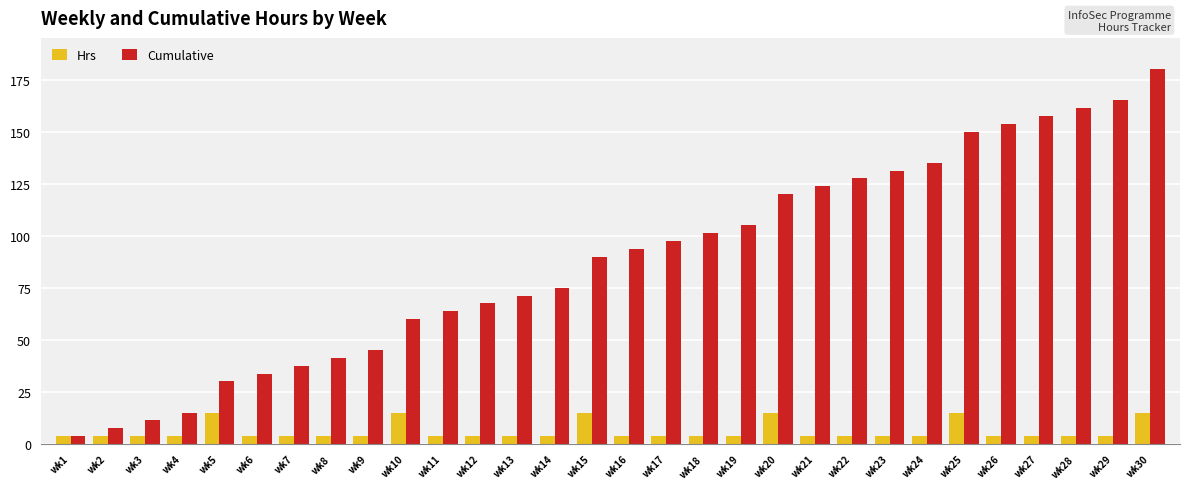

Rank the series at wk26 from highest to lowest value.

Cumulative, Hrs